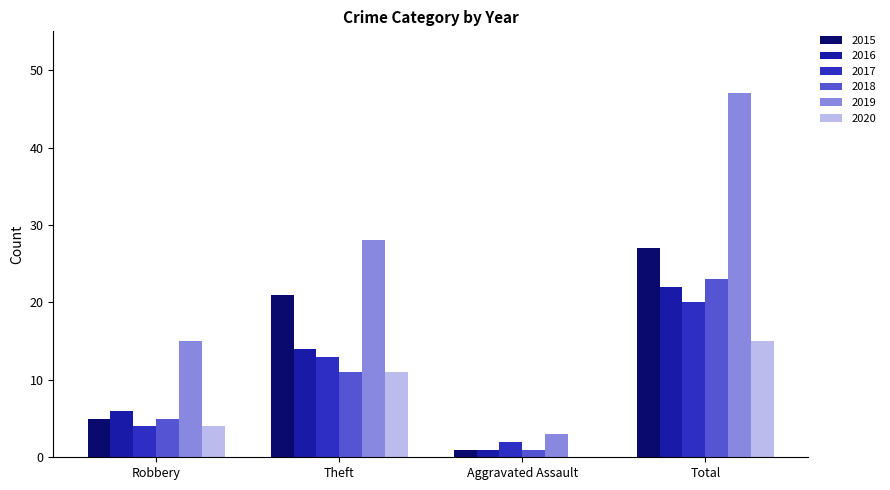

What is the maximum value for 2016?

22